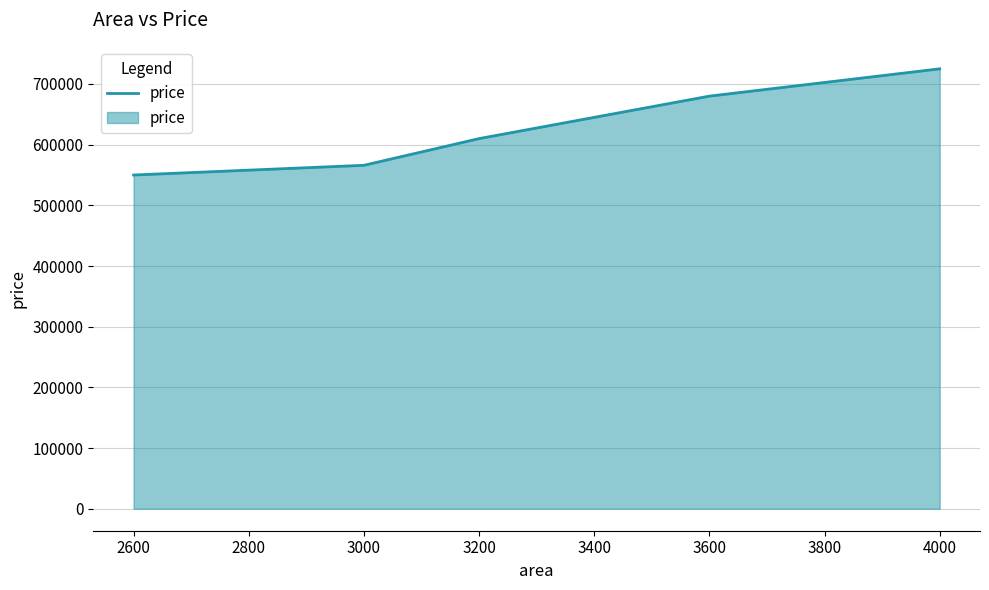

Reading right to left, extract all data points from this chart.

725000	680000	610000	566000	550000